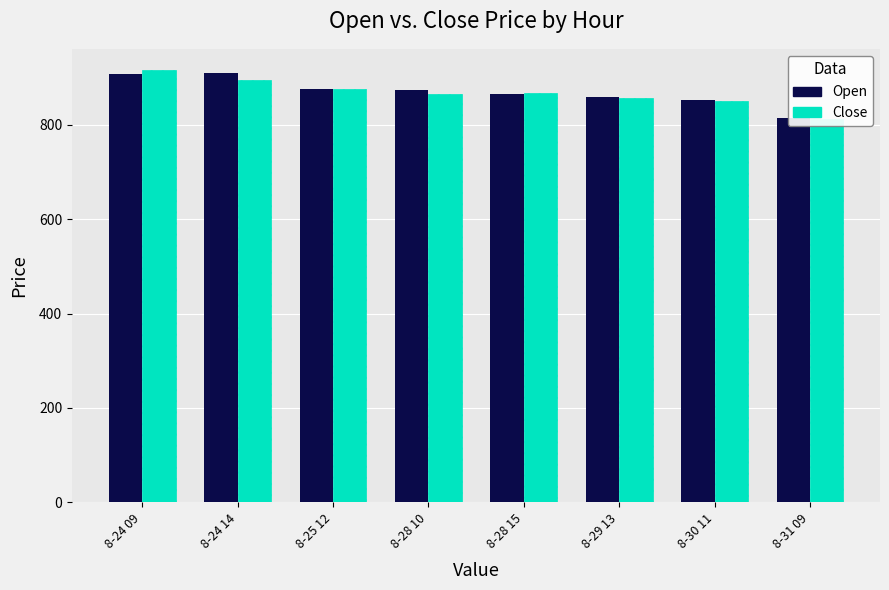

What is the sum of all Close values?

6940.6